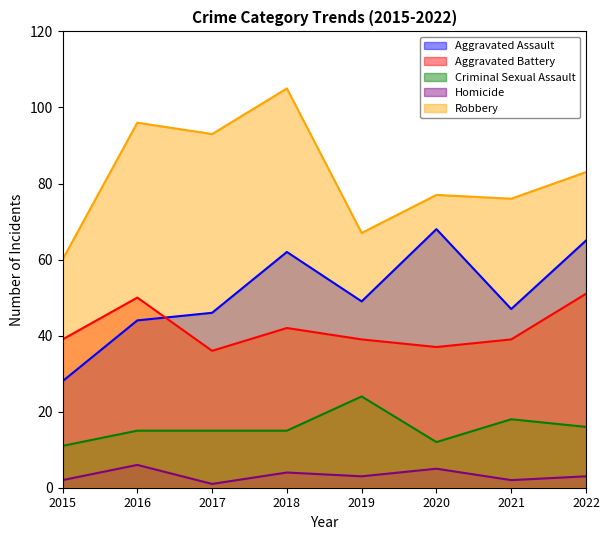

What is the difference between the Robbery values at 2021 and 2019?

9